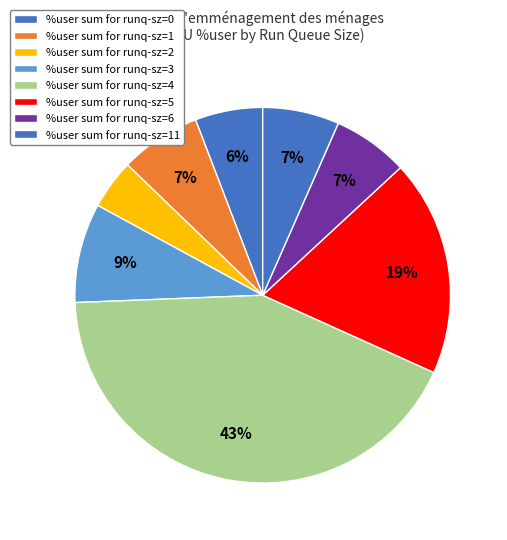

Count the number of slices in the pie.

8